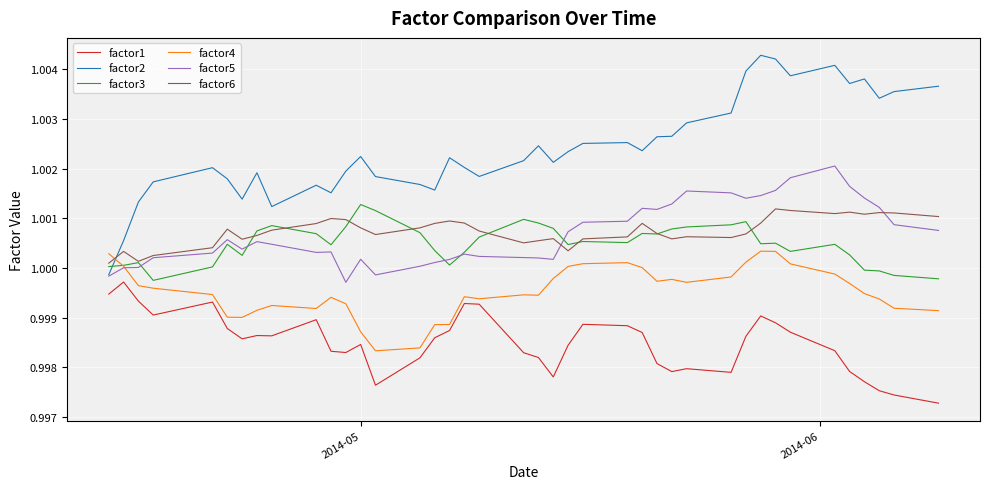

True or false: factor3 and factor6 intersect in this chart.

True